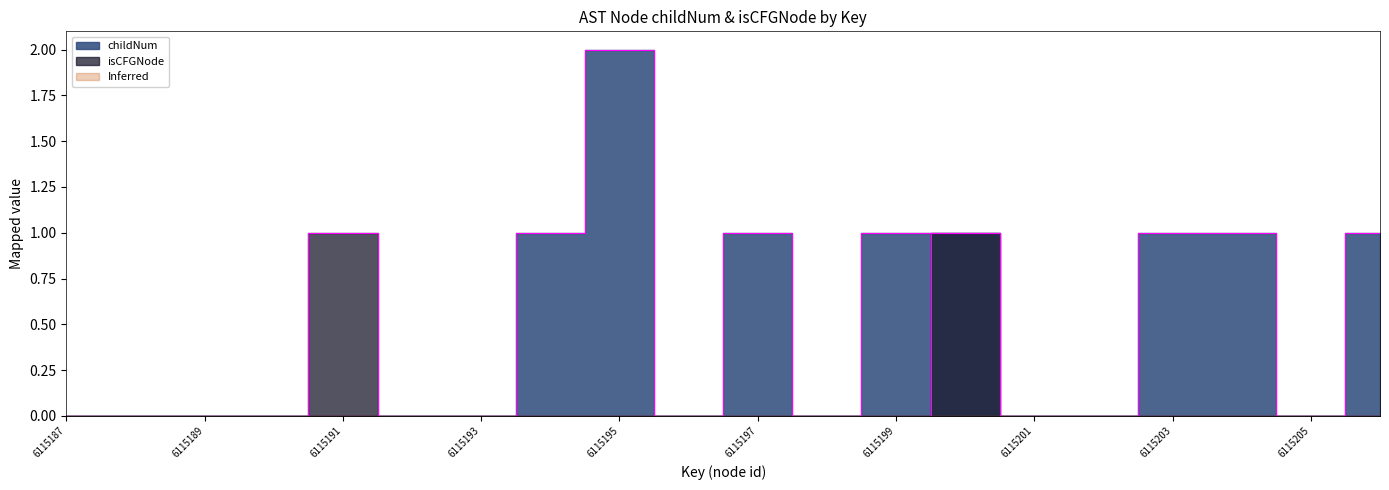

At which label does isCFGNode reach its minimum?

6115187